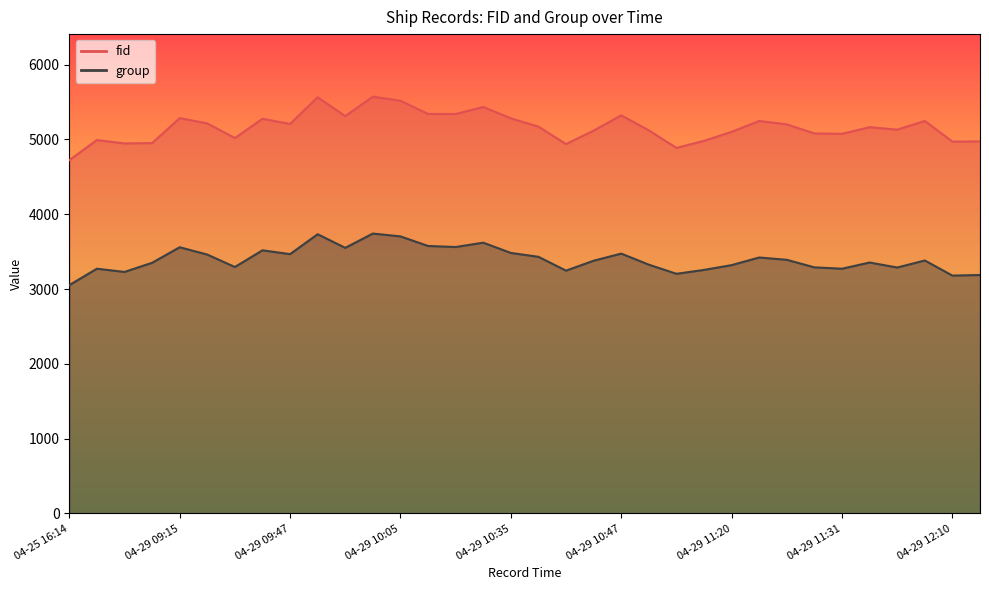

What is the maximum value shown in the chart?

5572